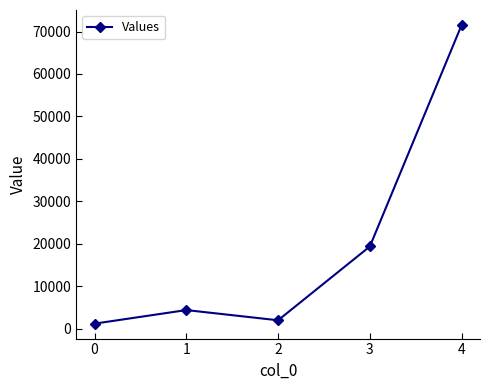

What is the sum of all values?

98584.8